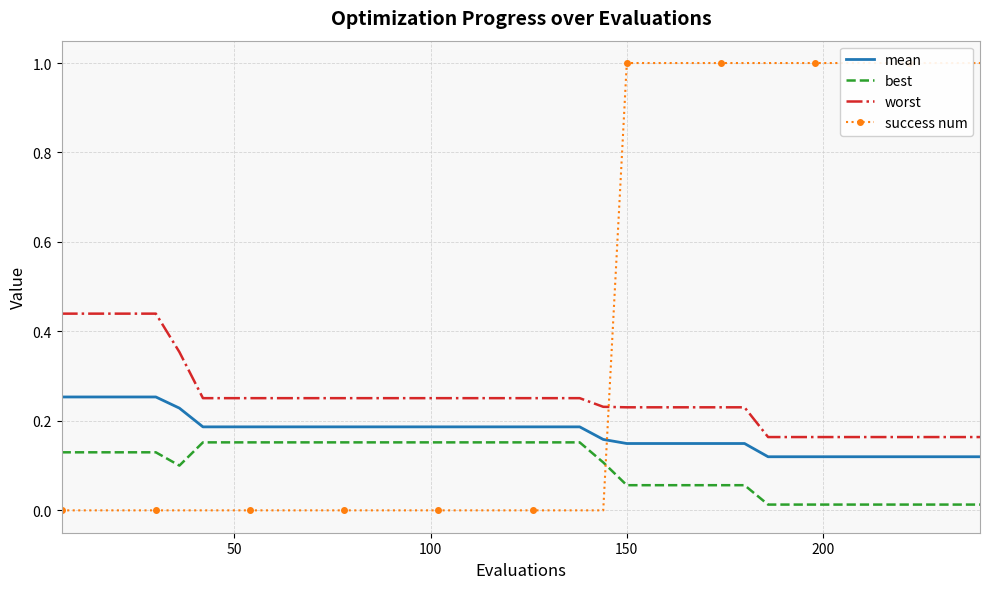

True or false: best and mean intersect in this chart.

False